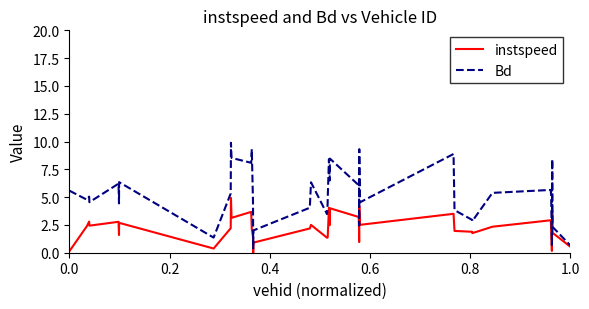

What are all the series names shown in the legend?

instspeed, Bd